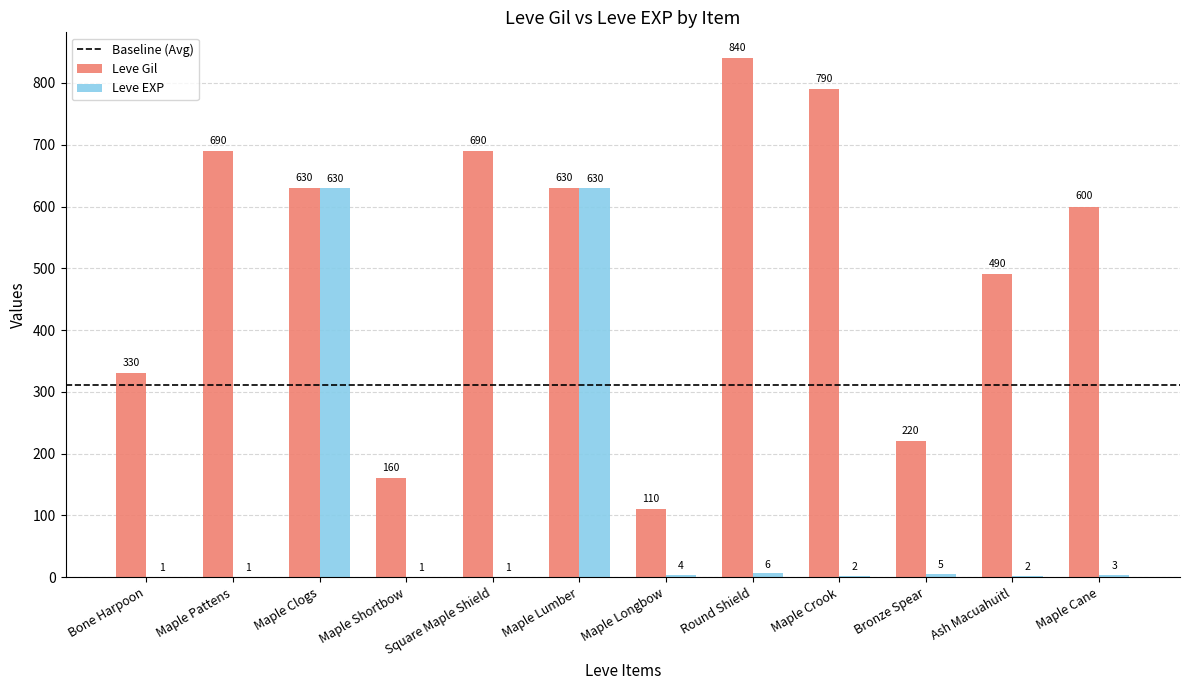

True or false: Leve Gil has a value of 1222 at Square Maple Shield.

False